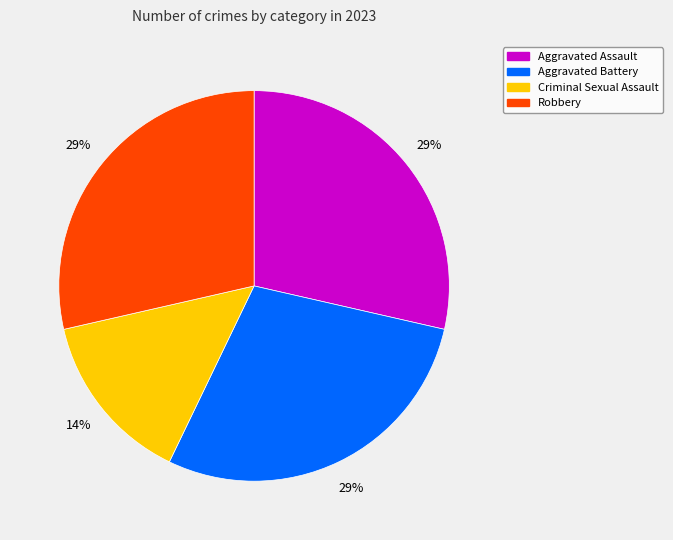

Do Robbery and Criminal Sexual Assault together represent more than half of the pie?

No